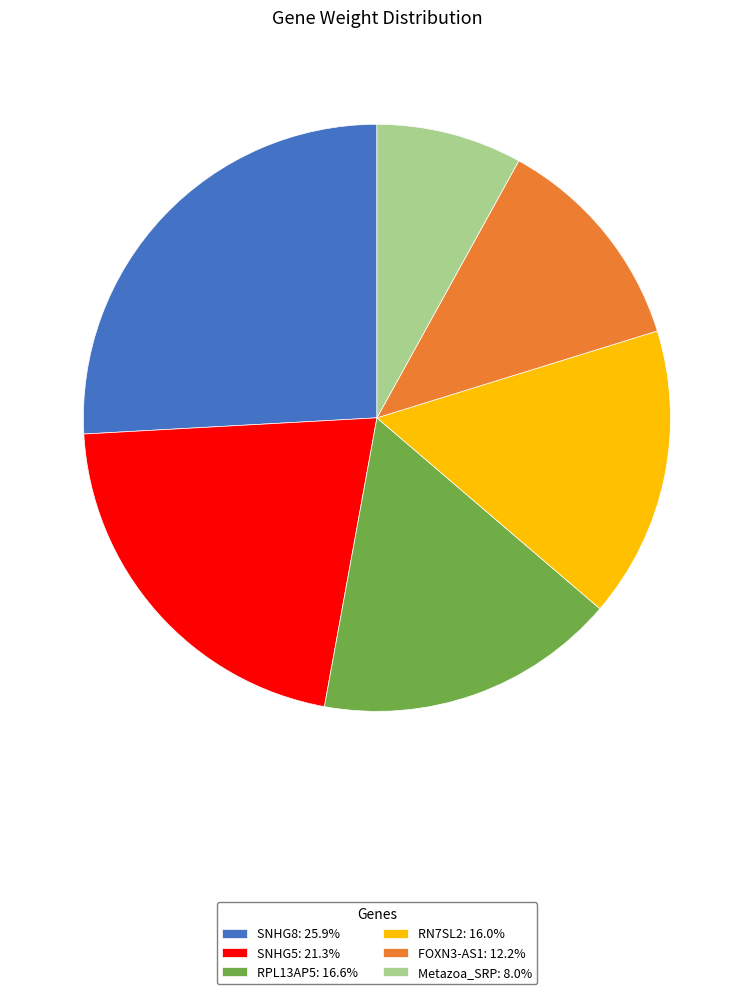

Is RPL13AP5 the majority of the pie?

No